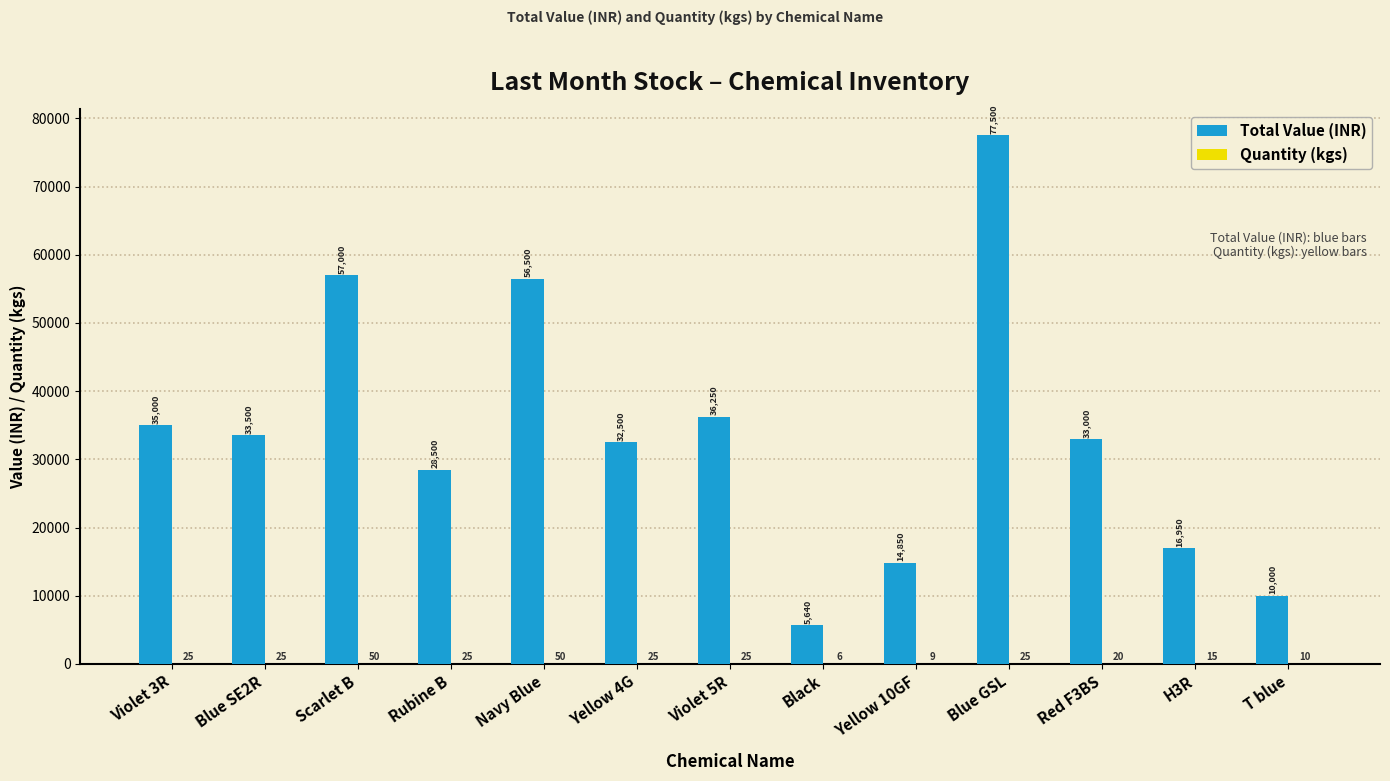

What is the total value across all series at Rubine B?

28525